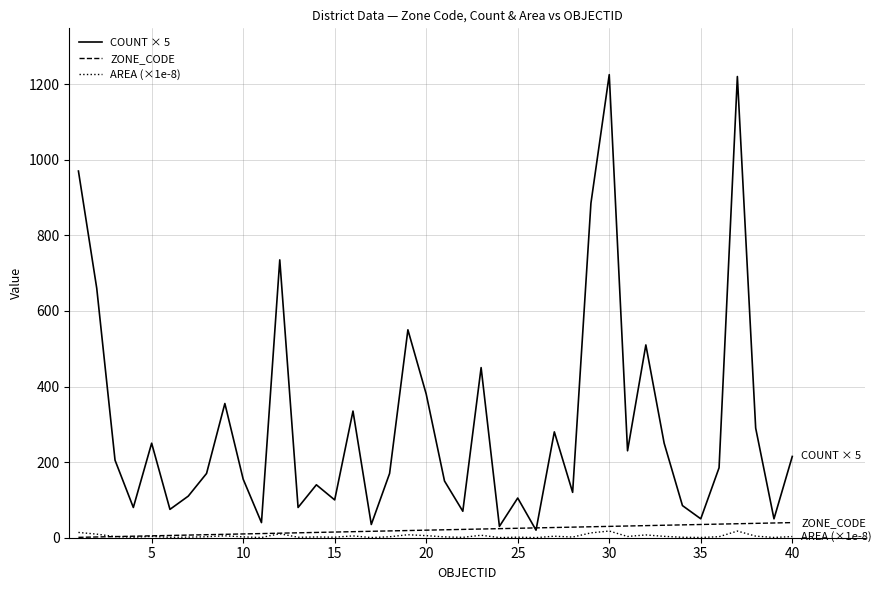

True or false: COUNT × 5 and AREA (×1e-8) cross at least once.

False